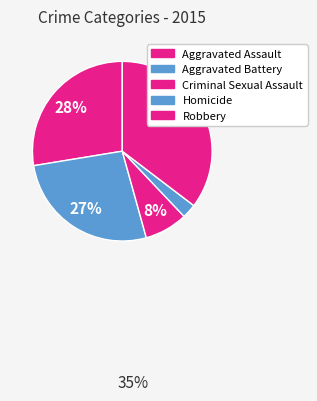

What percentage is the Robbery slice, to the nearest percent?

35%